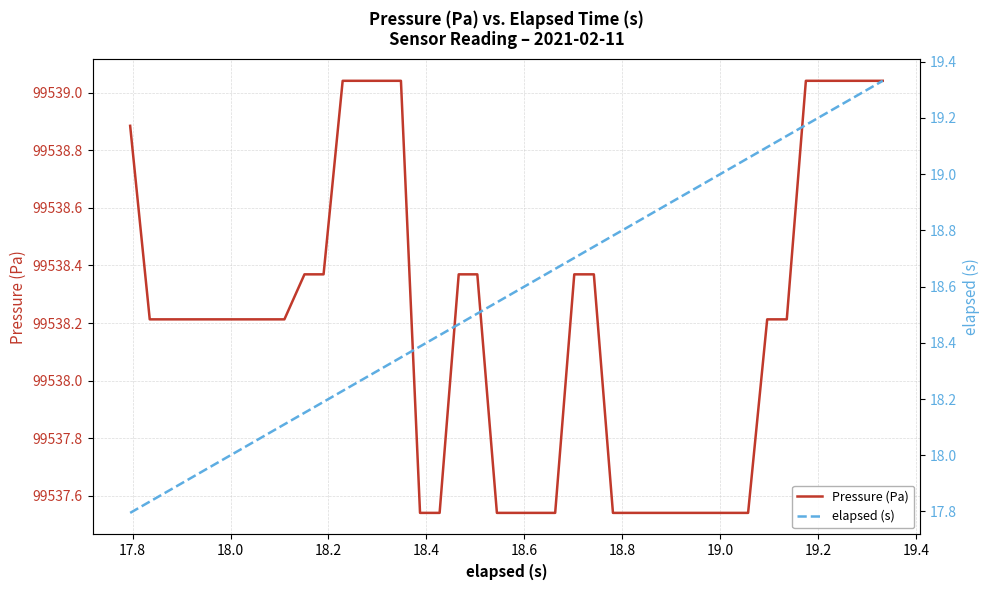

True or false: elapsed (s) and Pressure (Pa) cross at least once.

False